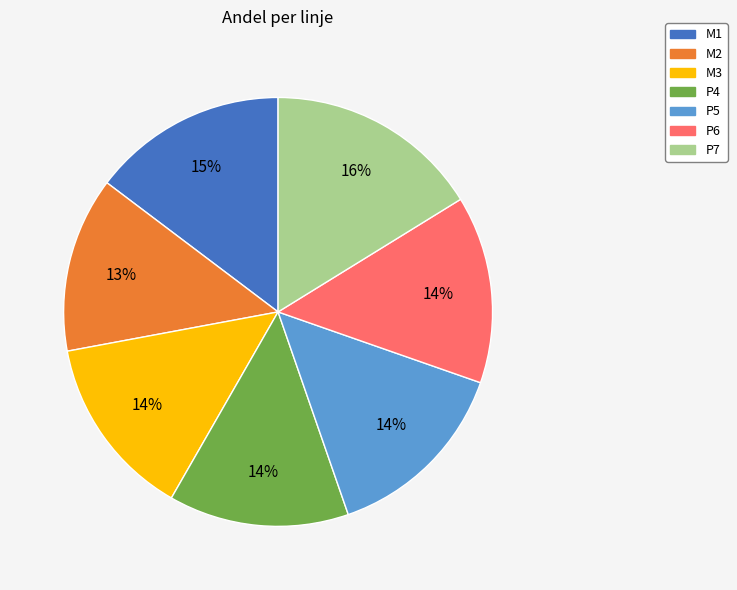

The P4 slice represents 2% of the pie. True or false?

False